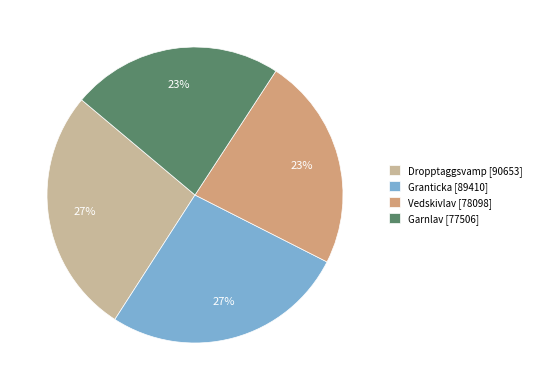

To the nearest percent, what is the average slice percentage?

25%